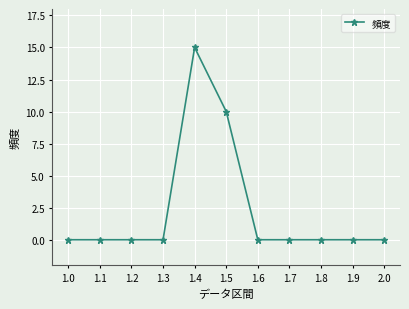

Reading right to left, extract all data points from this chart.

0	0	0	0	0	10	15	0	0	0	0